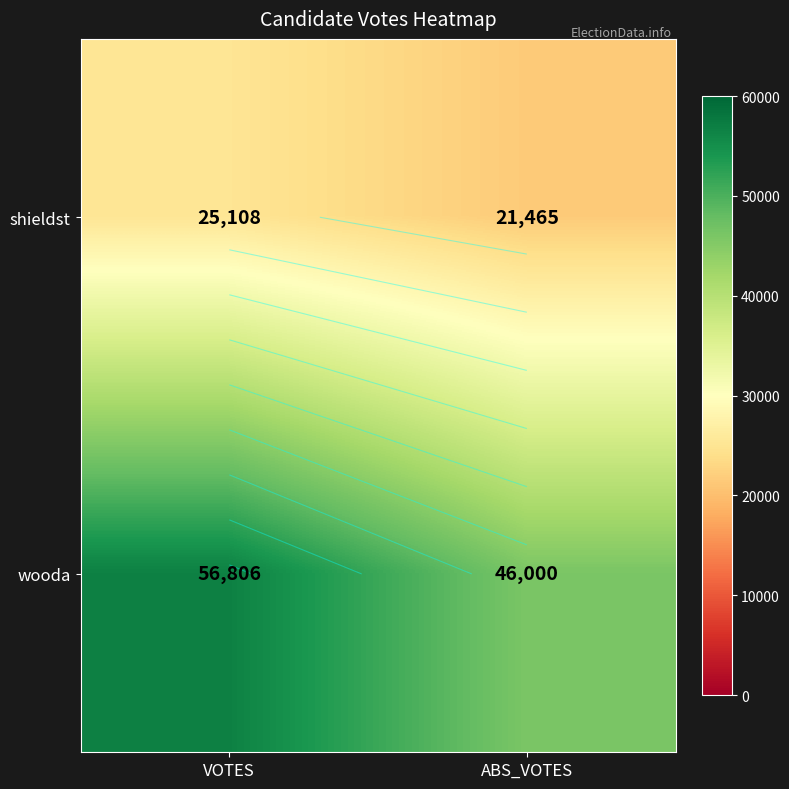

Is it true that shieldst equals 35089 at ABS_VOTES?

False